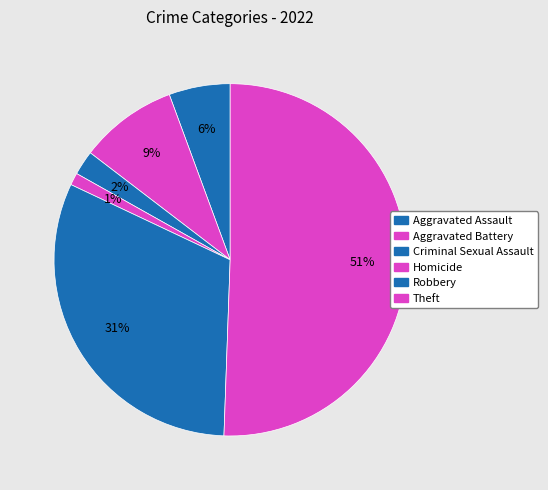

Count the number of slices in the pie.

6